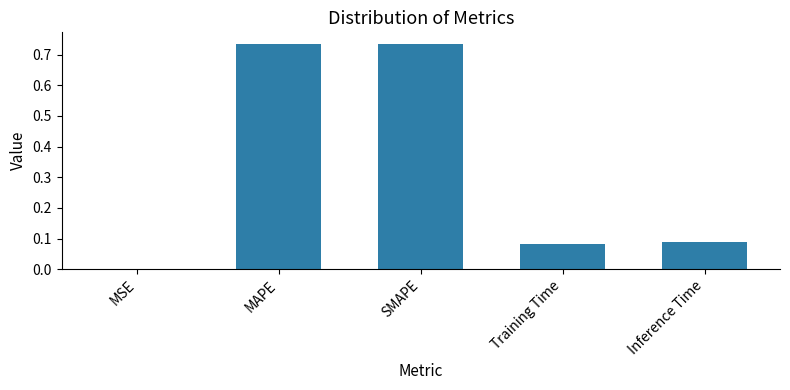

Where is the data nearest to the value 0?

MSE